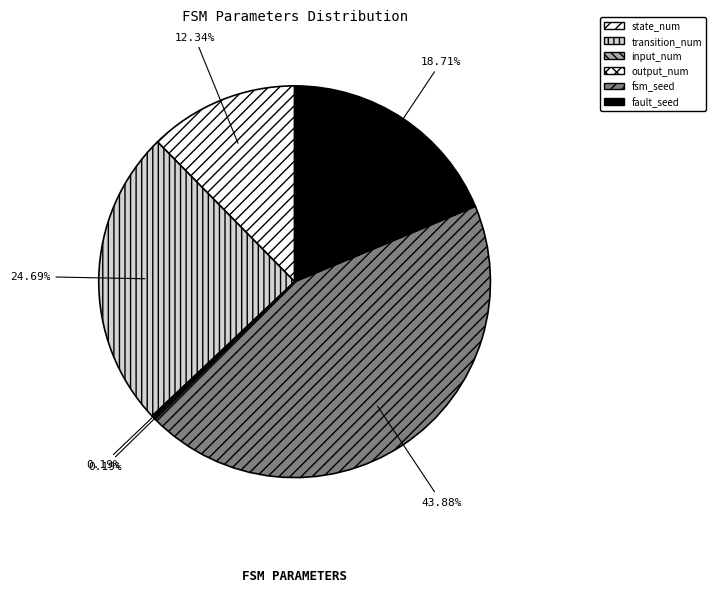

To the nearest percent, what is the difference between the state_num and transition_num slice percentages?

12%